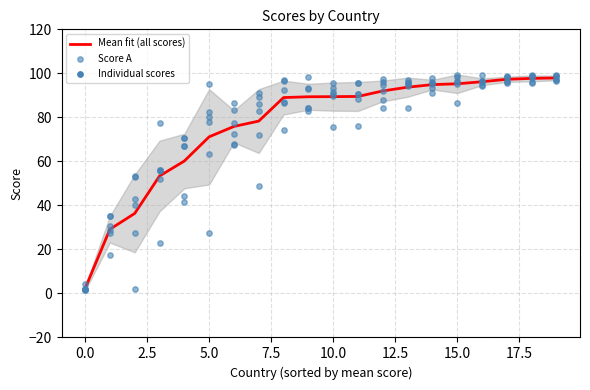

The value of Mean fit (all scores) at 15.0 is 95.3. True or false?

True